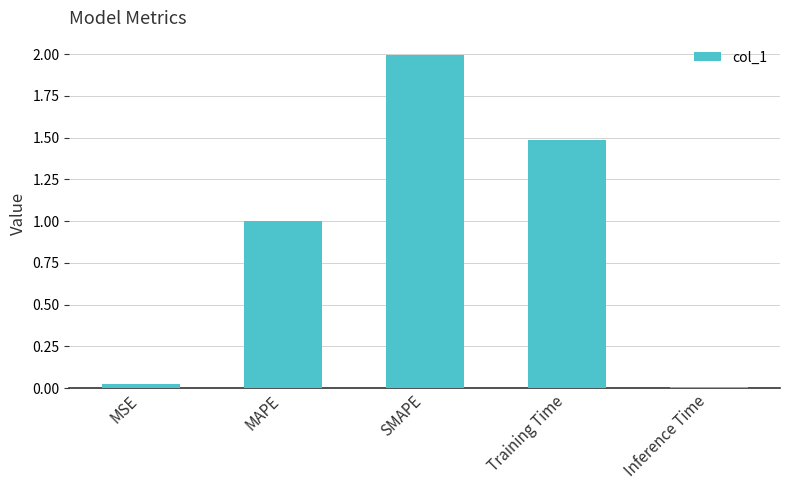

How many bars are there in total?

5